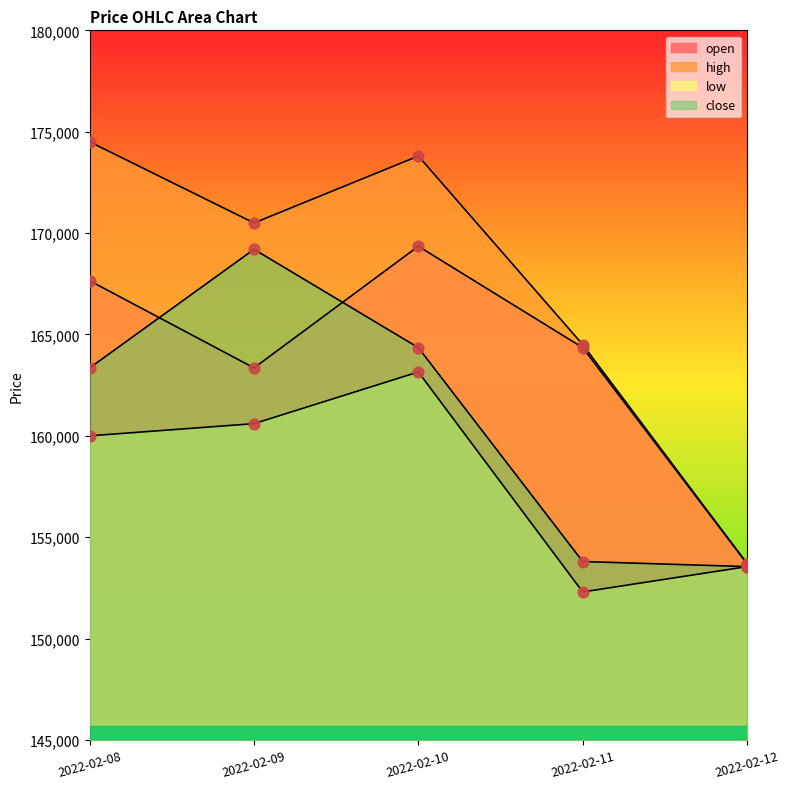

At how many categories does at least one series exceed 168279?

3